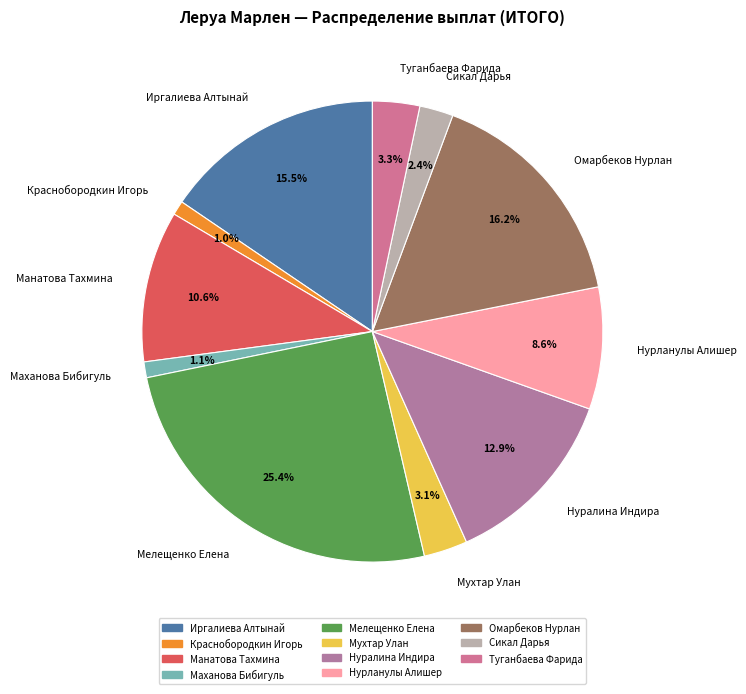

To the nearest percent, what percentage of the pie is Манатова Тахмина?

11%